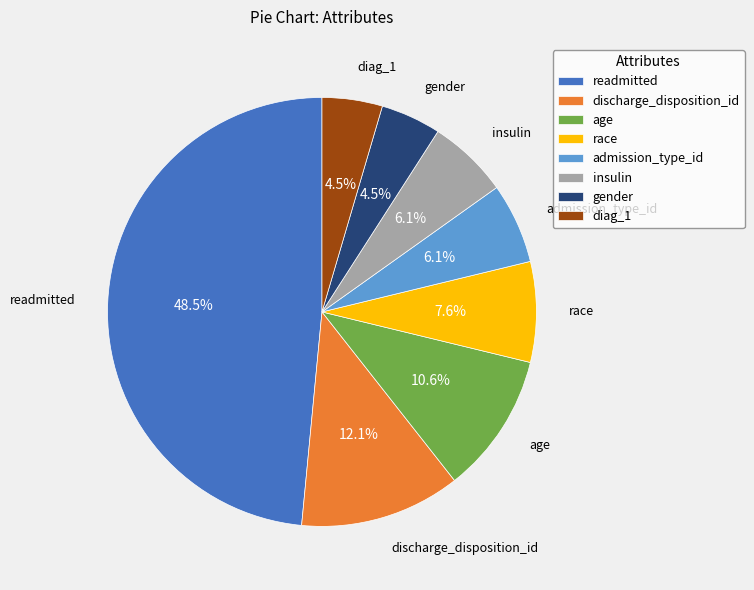

Does race account for over 50% of the chart?

No